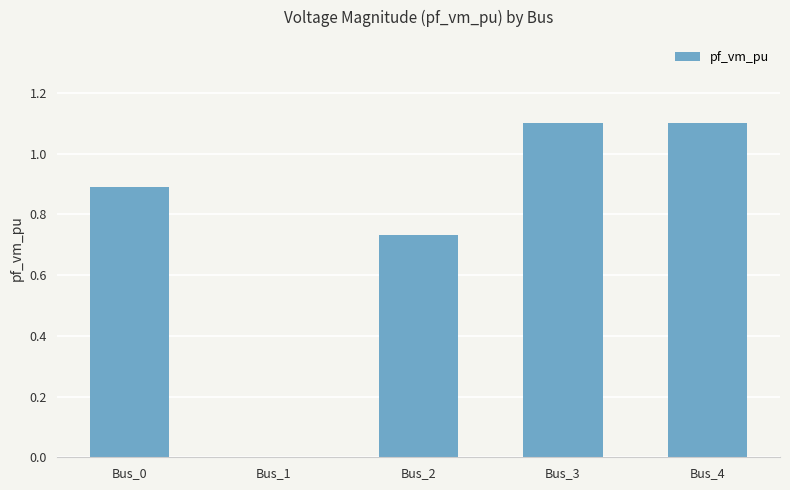

What is the maximum value shown in the chart?

1.1